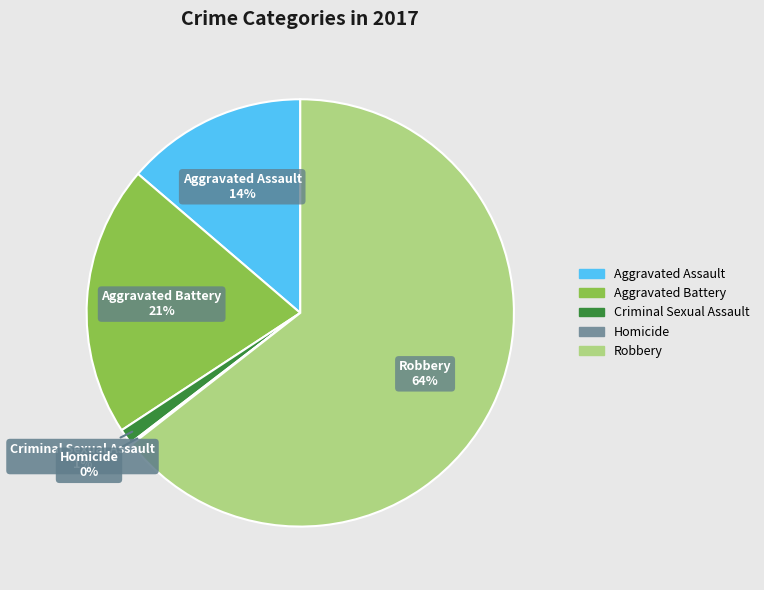

Does Robbery account for over 50% of the chart?

Yes